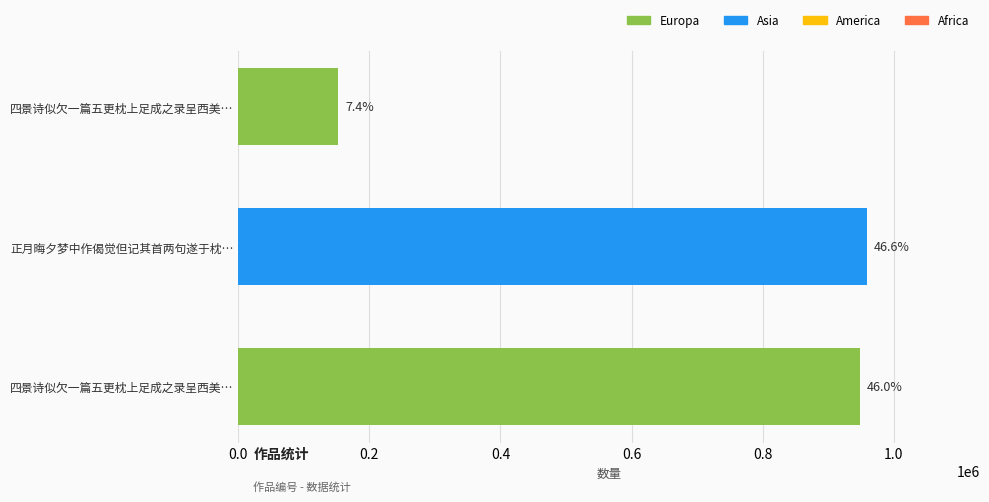

How many bars are there in total?

3